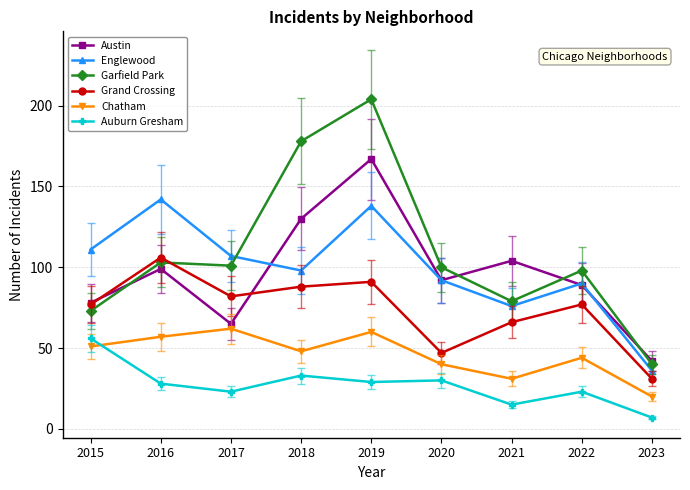

The value of Austin at 2018 is 191. True or false?

False